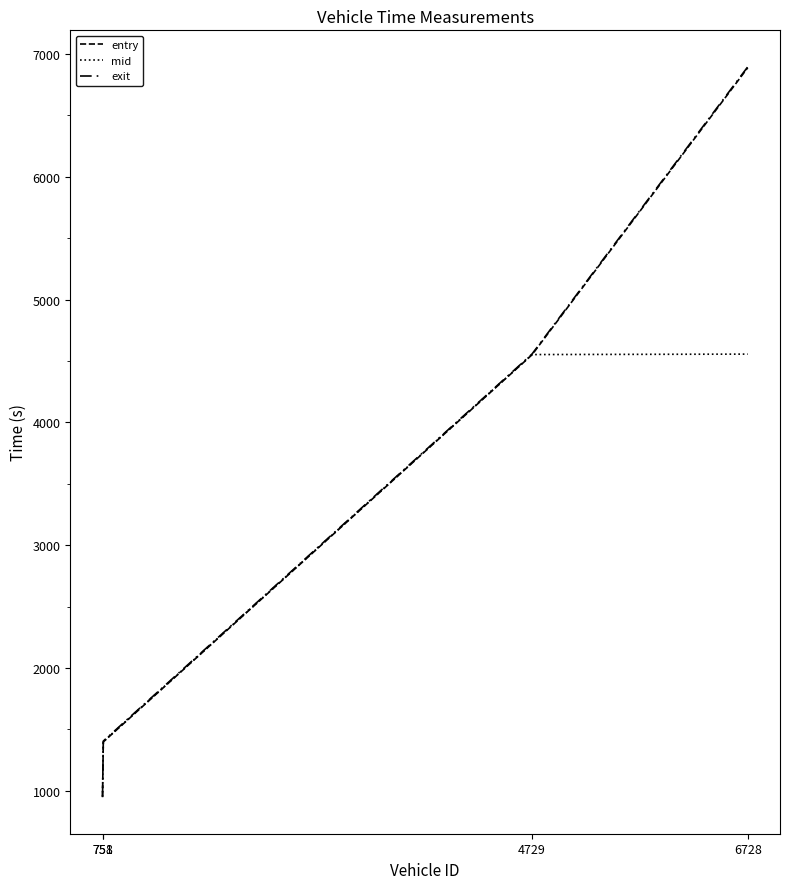

Does the chart have visible grid lines?

No